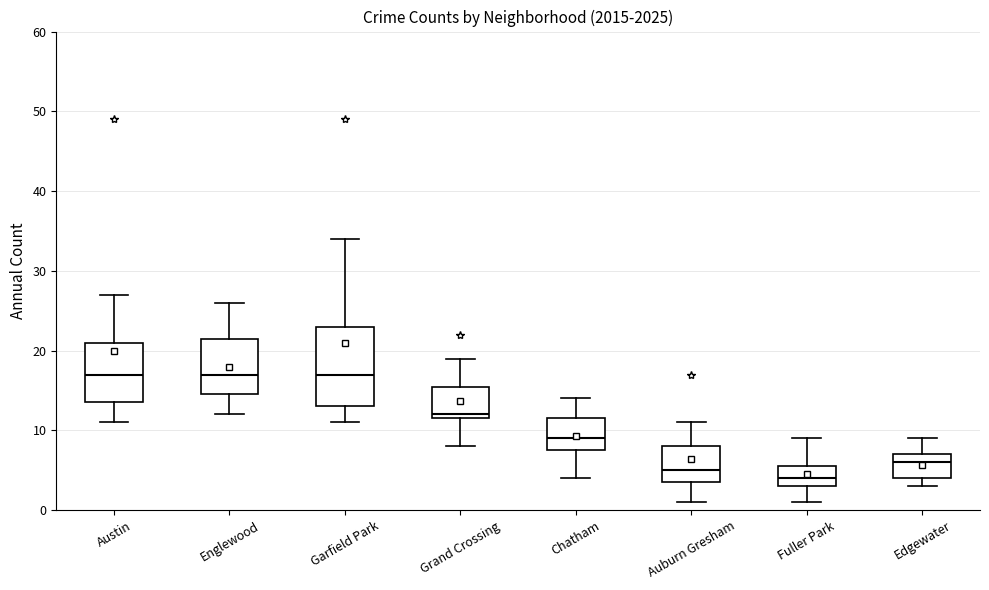

Where does the lower whisker of the box for Grand Crossing end on the y-axis? The values are not printed on the chart, so give them approximately, as read against the axis.

8